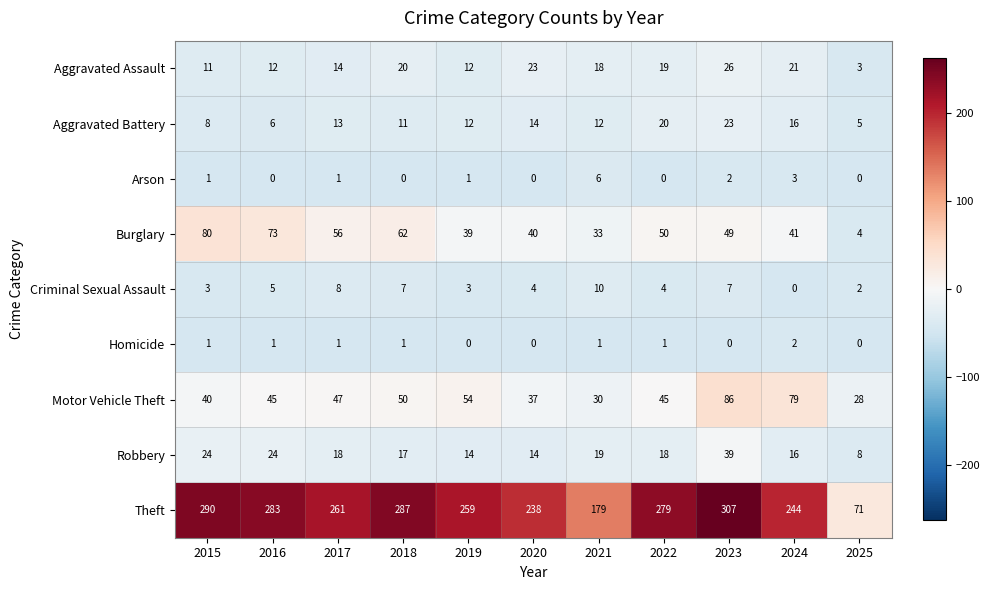

What is the difference between the Robbery values at 2016 and 2017?

6